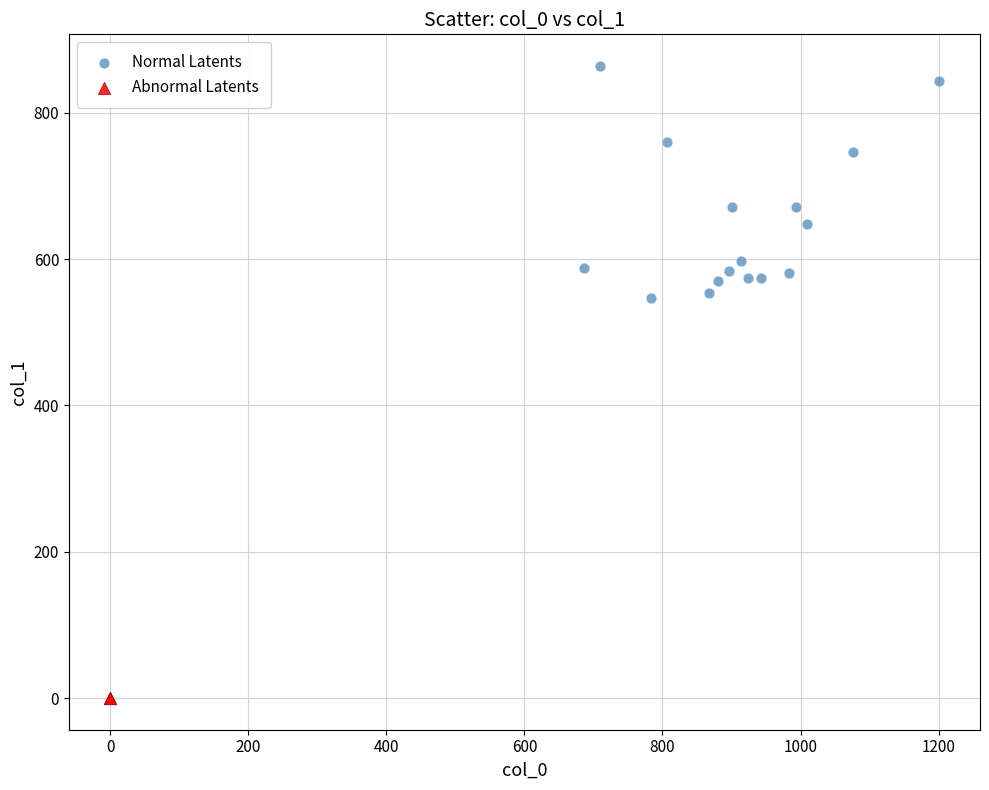

Which series reaches the maximum Y coordinate?

Normal Latents